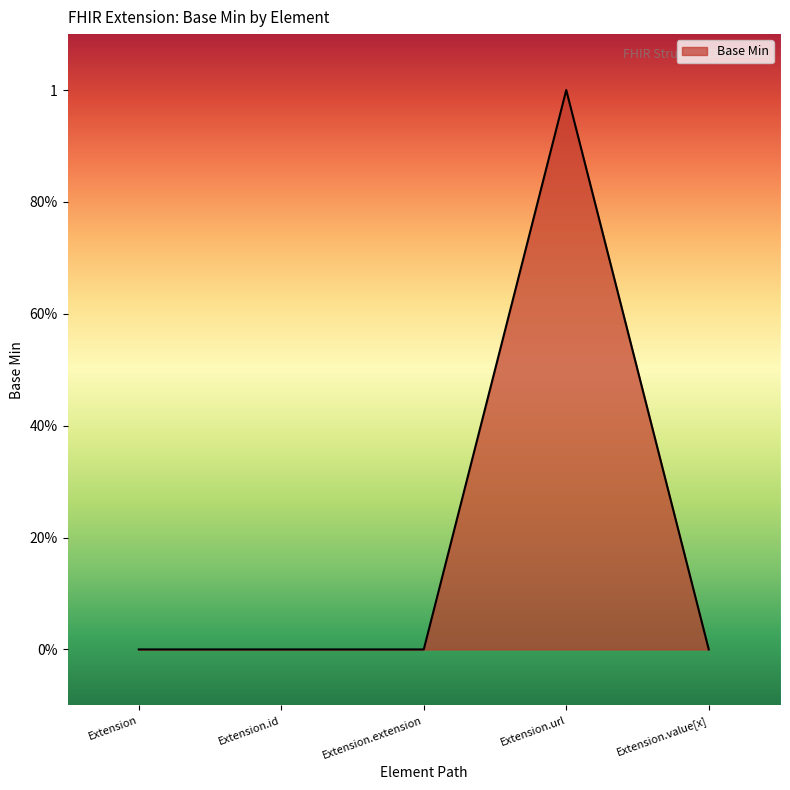

Rank the categories by value from lowest to highest.

Extension, Extension.id, Extension.extension, Extension.value[x], Extension.url